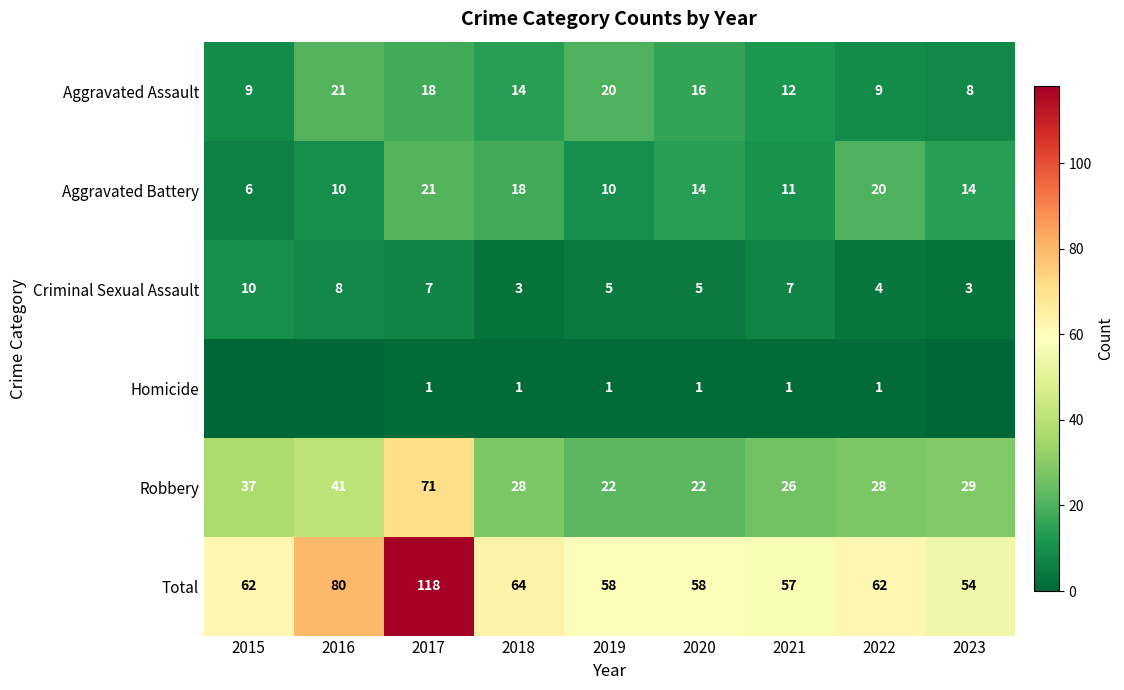

Is the value of Criminal Sexual Assault at 2020 greater than the value of Aggravated Battery at 2021?

No